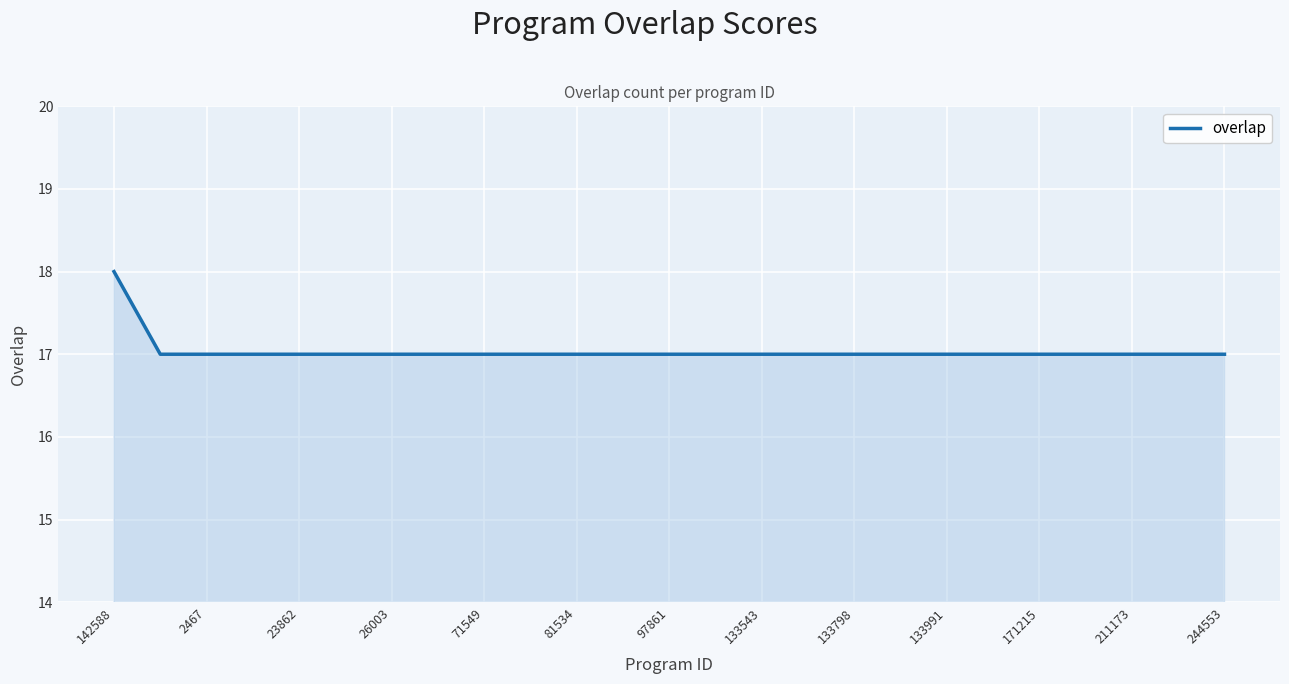

What is the greatest value displayed?

18